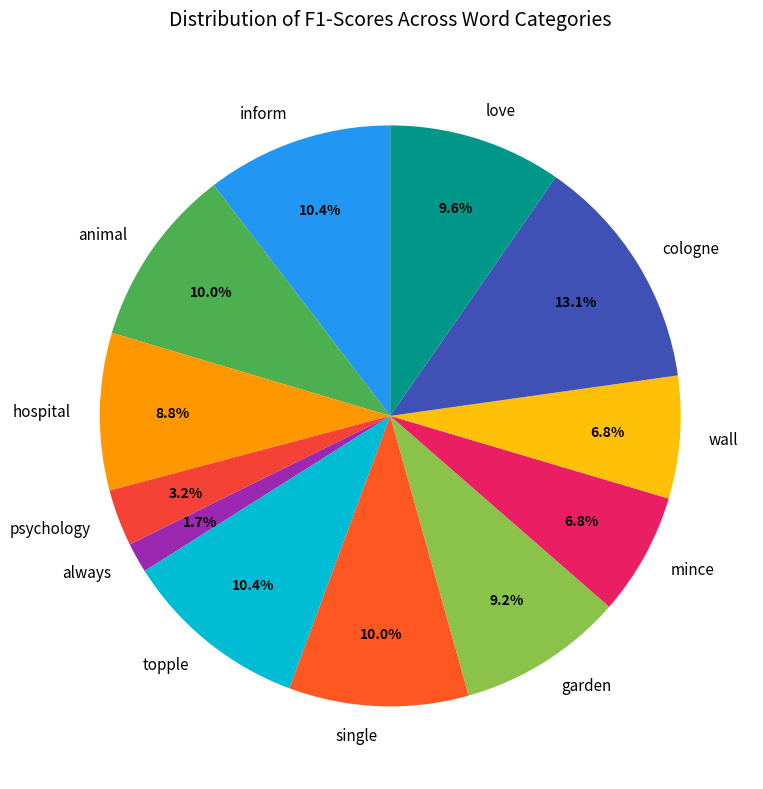

Which has a higher value, psychology or wall?

wall